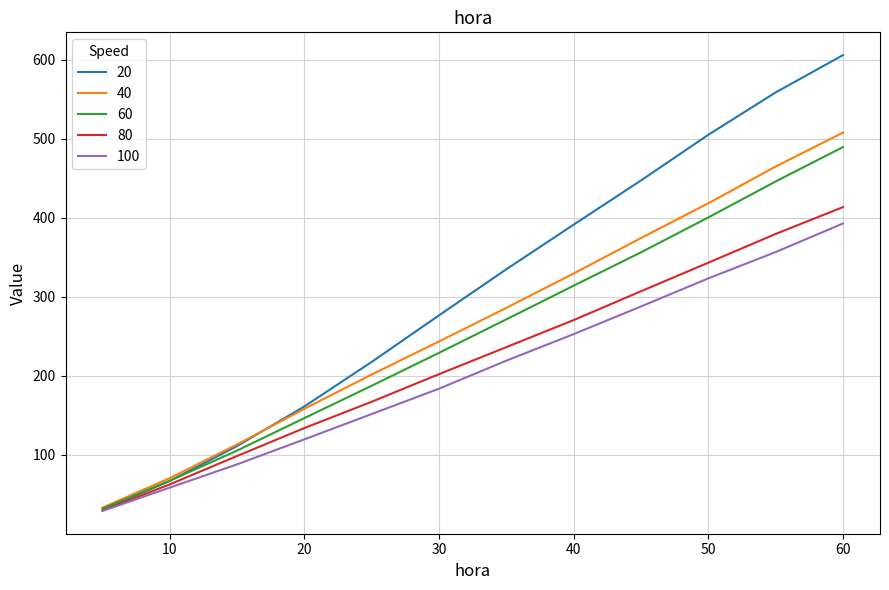

What is the difference between the second highest and second lowest values in the 40 series?

394.4